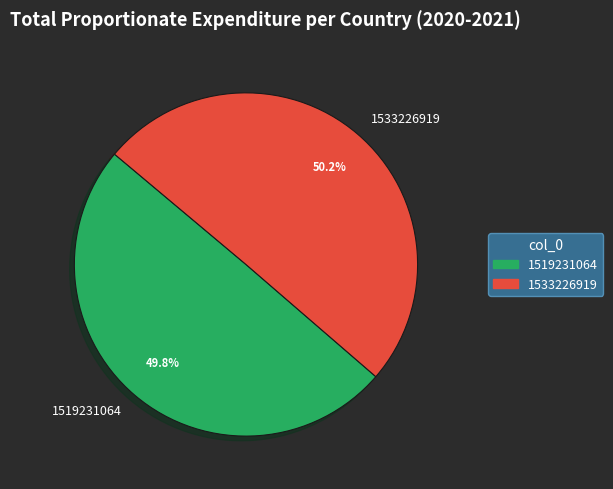

What percentage is NOT represented by 1533226919?

49.8%